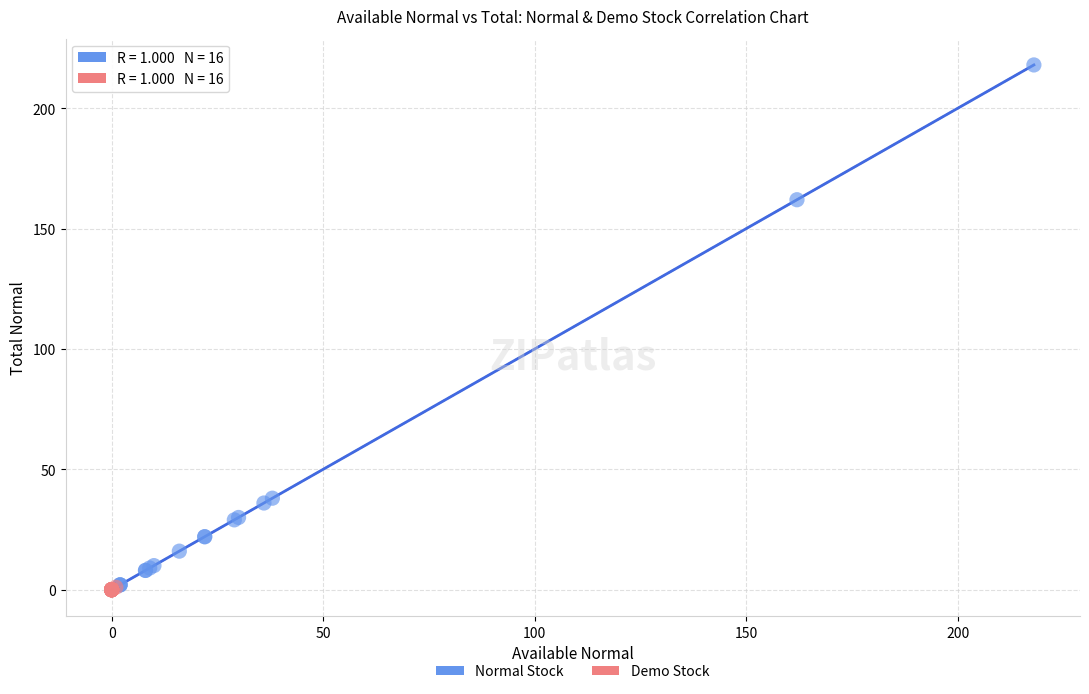

What are all the series names shown in the legend?

Normal Stock, Demo Stock